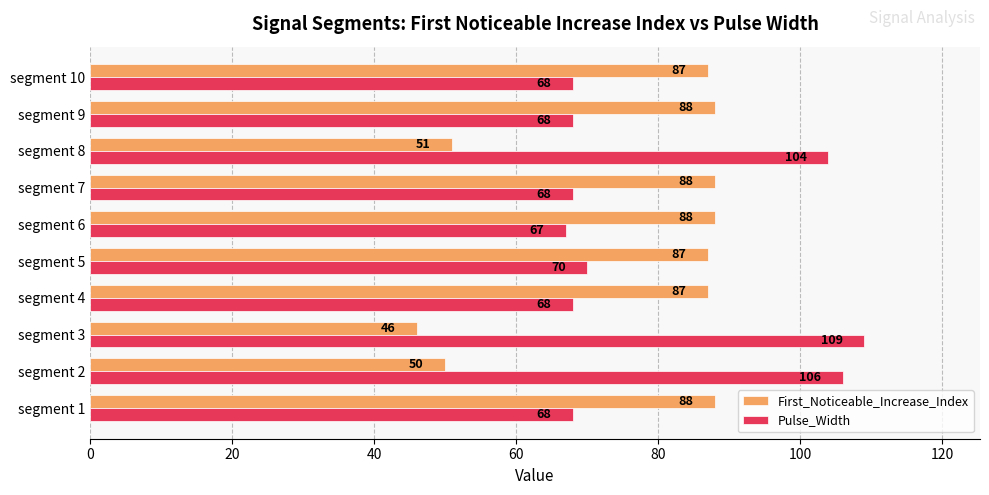

What is the difference between the maximum and minimum values in the First_Noticeable_Increase_Index series?

42